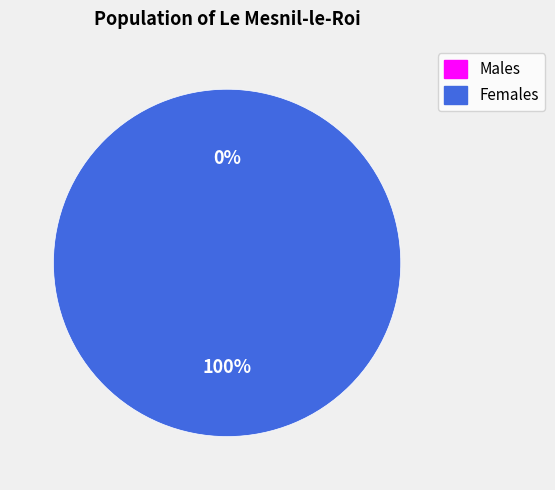

The 1484841972 slice represents 91% of the pie. True or false?

False